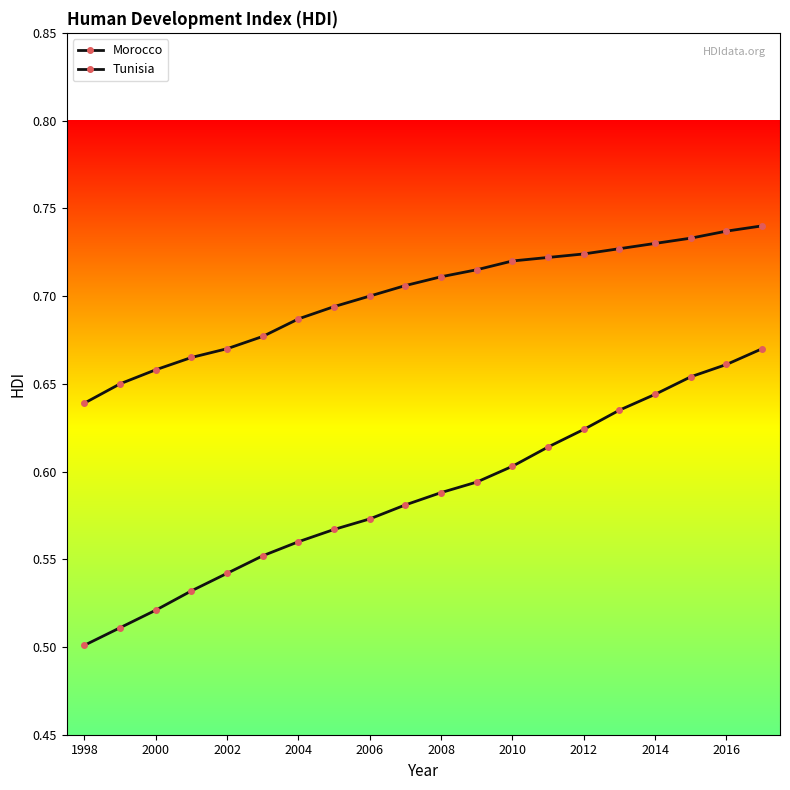

How many lines are shown in the chart?

2